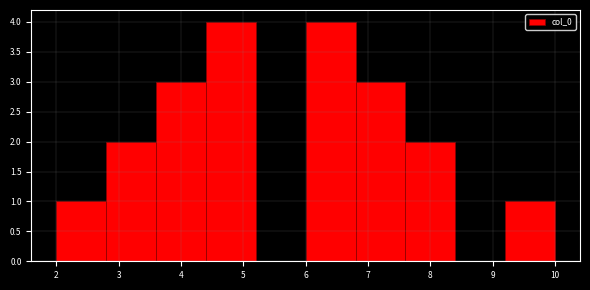

Reading left to right, transcribe this chart: for each bar, give the range it covers on the x-axis and its height. The values are not printed on the chart, so give them approximately, as read against the axis.

2.0 to 2.8: 1
2.8 to 3.6: 2
3.6 to 4.4: 3
4.4 to 5.2: 4
5.2 to 6.0: 0
6.0 to 6.8: 4
6.8 to 7.6: 3
7.6 to 8.4: 2
8.4 to 9.2: 0
9.2 to 10.0: 1